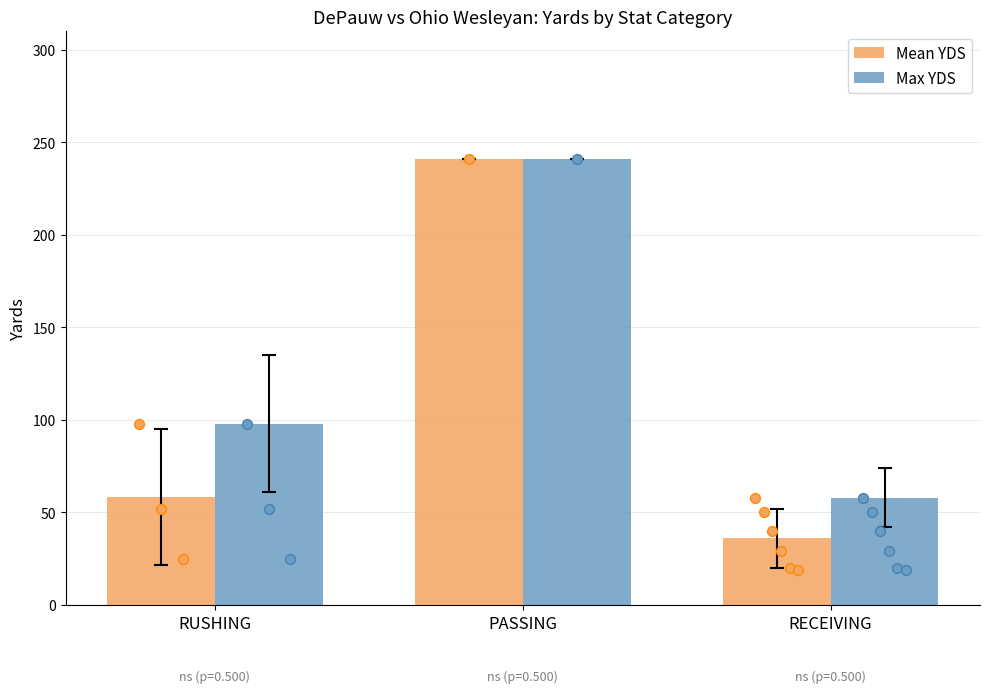

Which series reaches the maximum Y coordinate?

Mean YDS